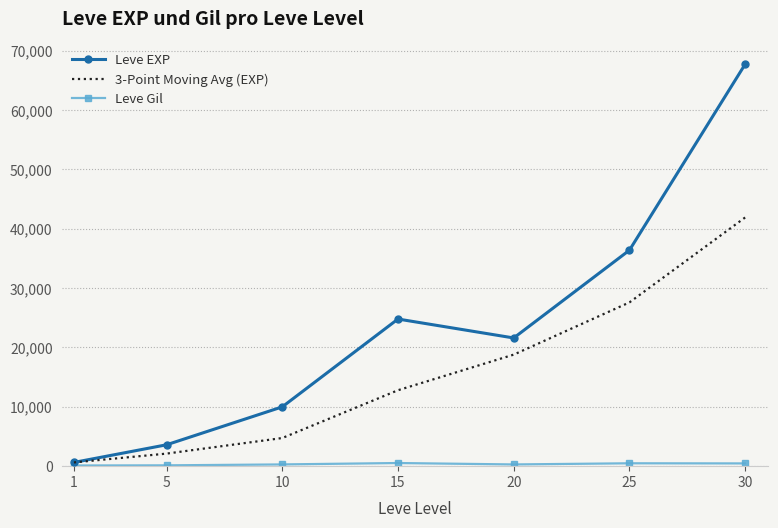

What is the maximum value shown in the chart?

67730.0